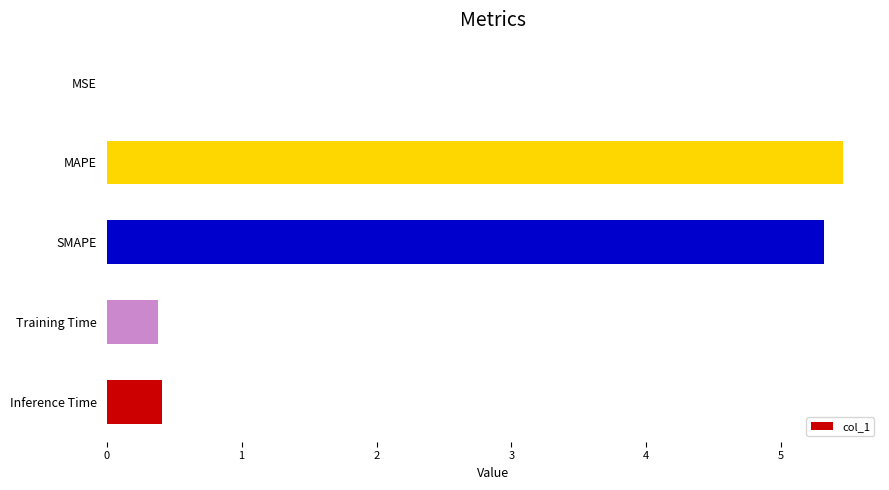

Is it true that the value at Training Time is 0.4?

True